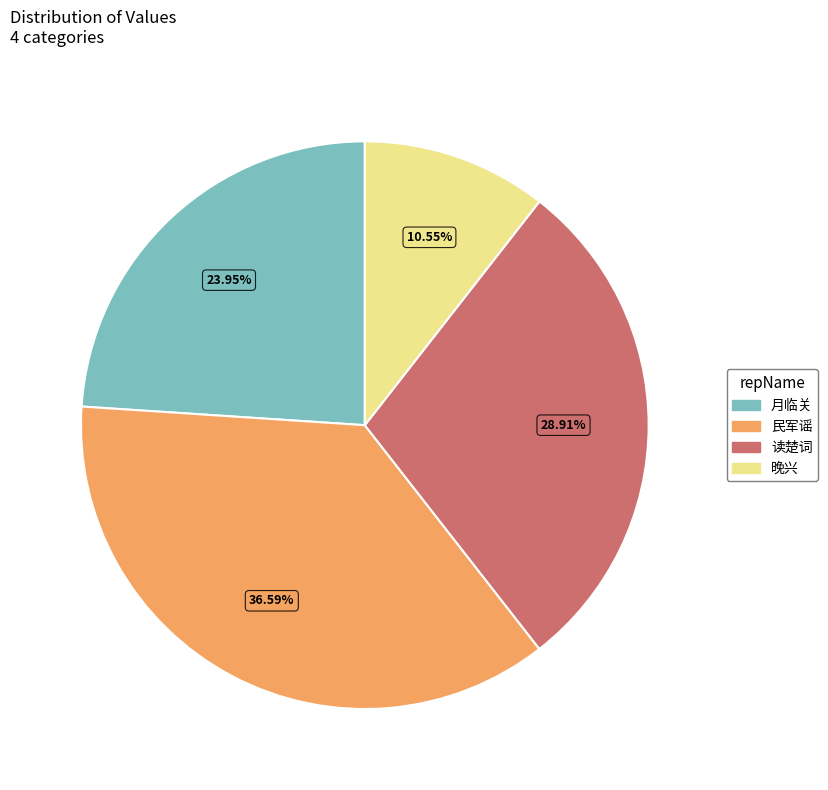

How many segments does this pie chart have?

4